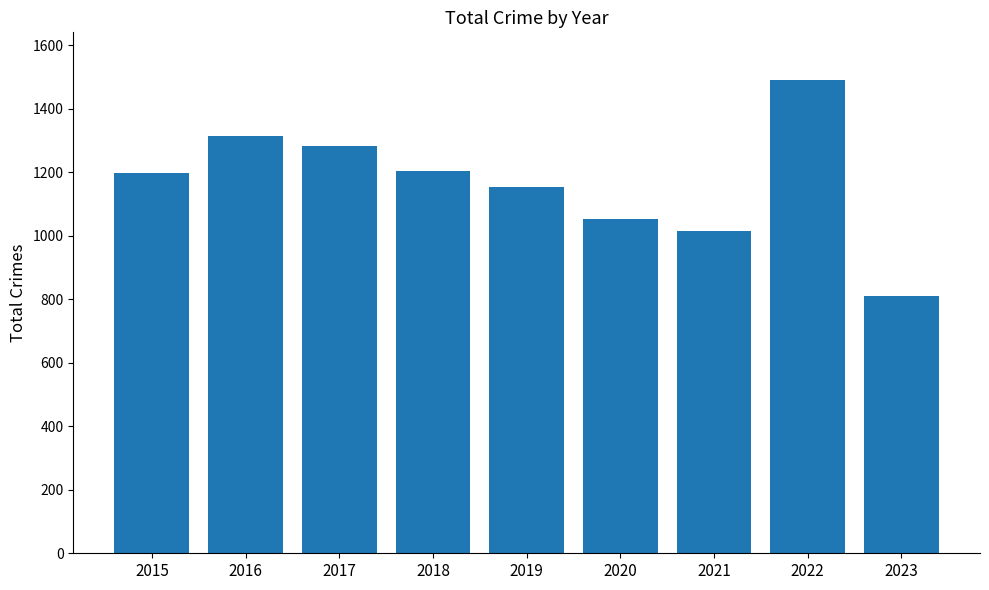

What is the value of the 2nd bar from the left?

1313